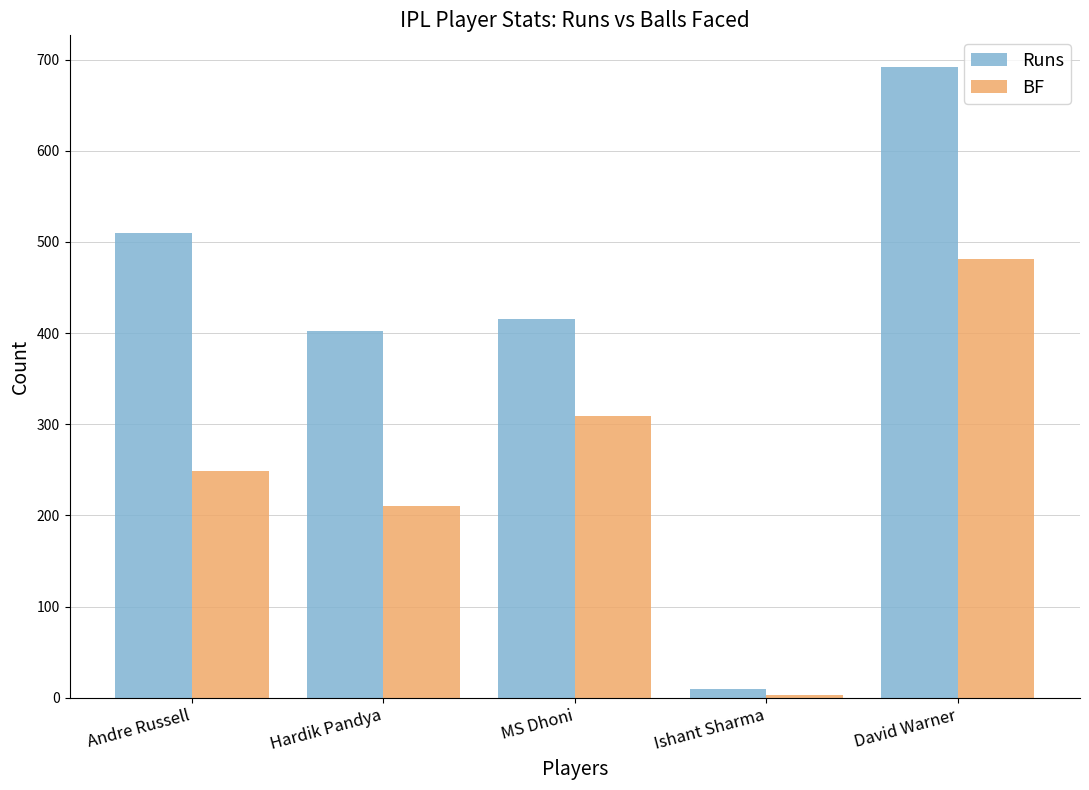

What is the total value across all series at MS Dhoni?

725